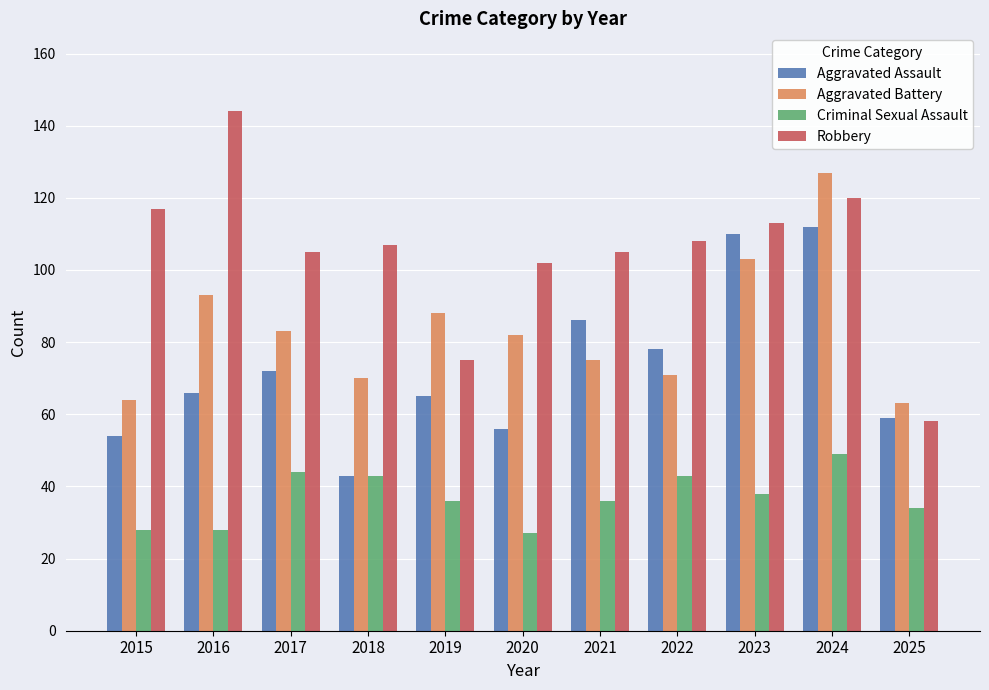

Between 2020 and 2022, which series saw the biggest shift?

Aggravated Assault